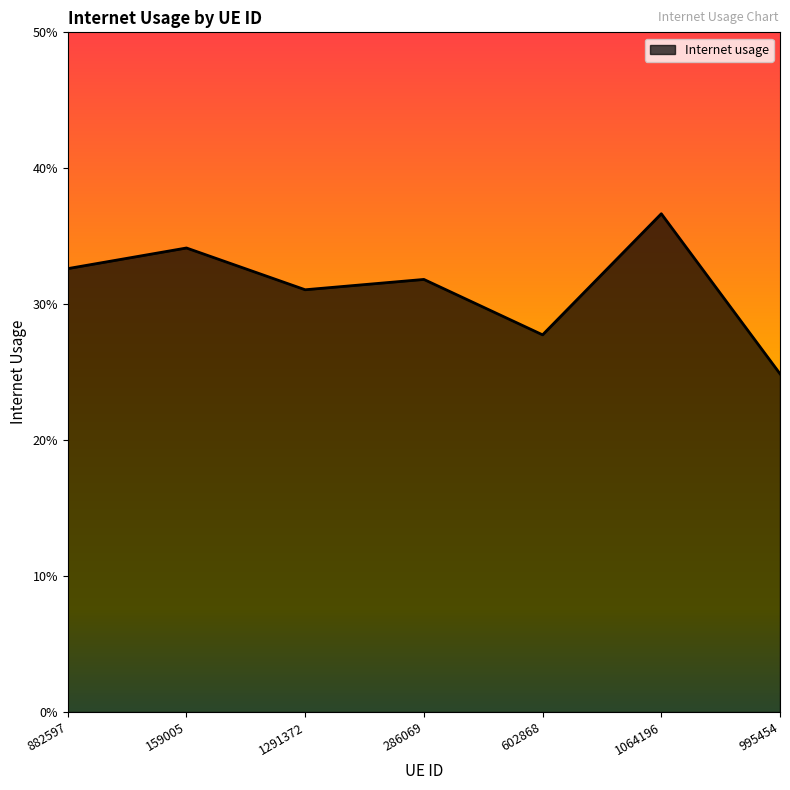

What is the label of the 3rd point from the right?

602868